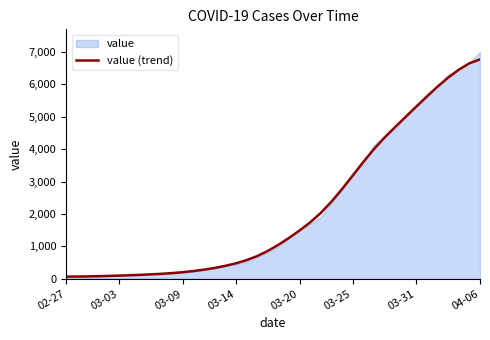

The value of value (trend) at 03-20 is 1489. True or false?

True